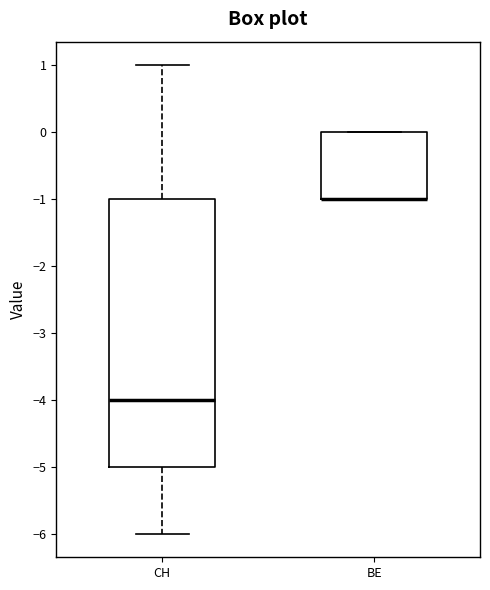

Where is the upper edge of the box for BE on the y-axis? The values are not printed on the chart, so give them approximately, as read against the axis.

0